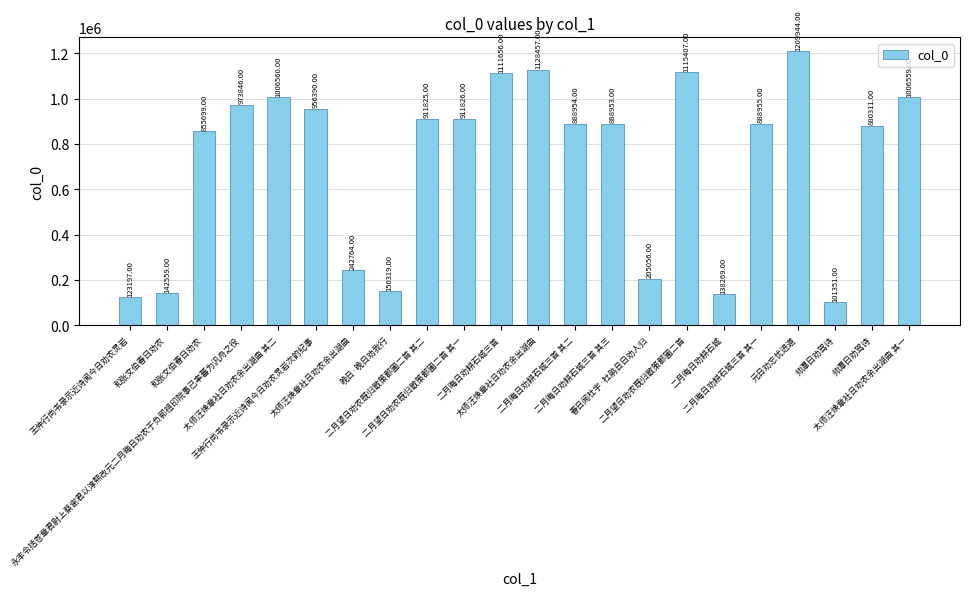

Reading left to right, what are all the values shown in this chart?

王仲行尚书录示近诗闻今日劝农灵岩=123197	和张文伯春日劝农=142559	和张文伯春日劝农=855699	永丰令括苍章君尉上蔡谢君以淳熙改元二月晦日劝农于负郭祖印院事已率蕃为汎舟之役=973846	太师汪焕章社日劝农余出湖曲 其二=1006560	王仲行尚书录示近诗闻今日劝农灵岩次韵纪事=956390	太师汪焕章社日劝农余出湖曲=242764	晚日·晚日劝我行=150319	二月望日劝农既归散策郡圃二首 其二=911825	二月望日劝农既归散策郡圃二首 其一=911826	二月晦日劝耕石城三首=1111656	太师汪焕章社日劝农余出湖曲=1128457	二月晦日劝耕石城三首 其二=888954	二月晦日劝耕石城三首 其三=888953	春日闻杜宇·杜鹃日日劝人归=205056	二月望日劝农既归散策郡圃二首=1115407	二月晦日劝耕石城=138269	二月晦日劝耕石城三首 其一=888955	元日劝忘忧进道=1209944	帅潭日劝驾诗=101351	帅潭日劝驾诗=880311	太师汪焕章社日劝农余出湖曲 其一=1006559